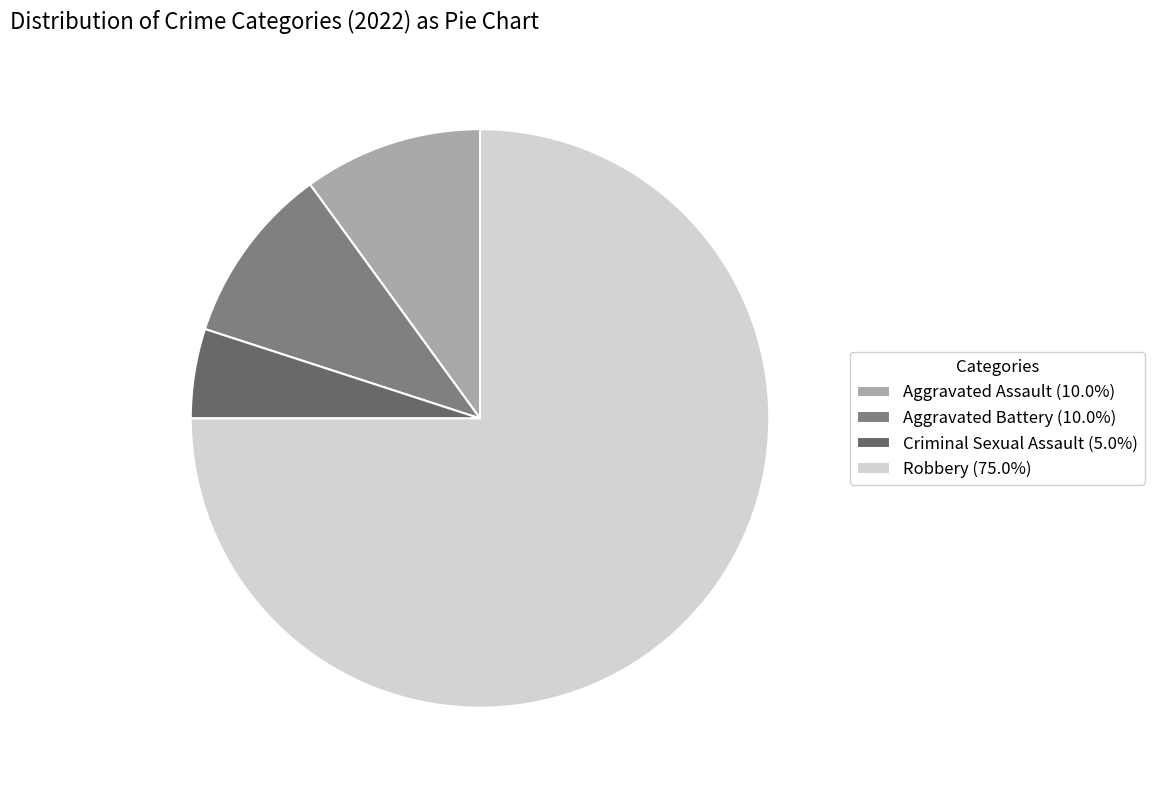

What is the majority slice?

Robbery